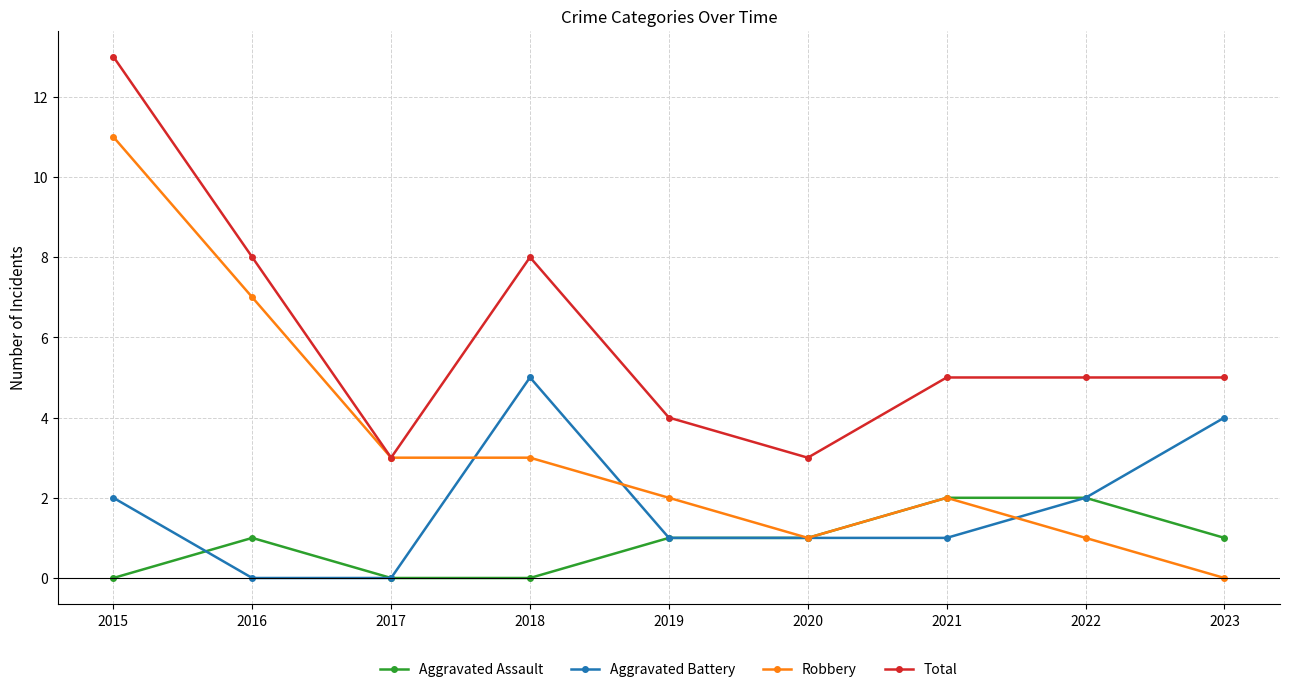

The value of Aggravated Battery at 2020 is 1. True or false?

True